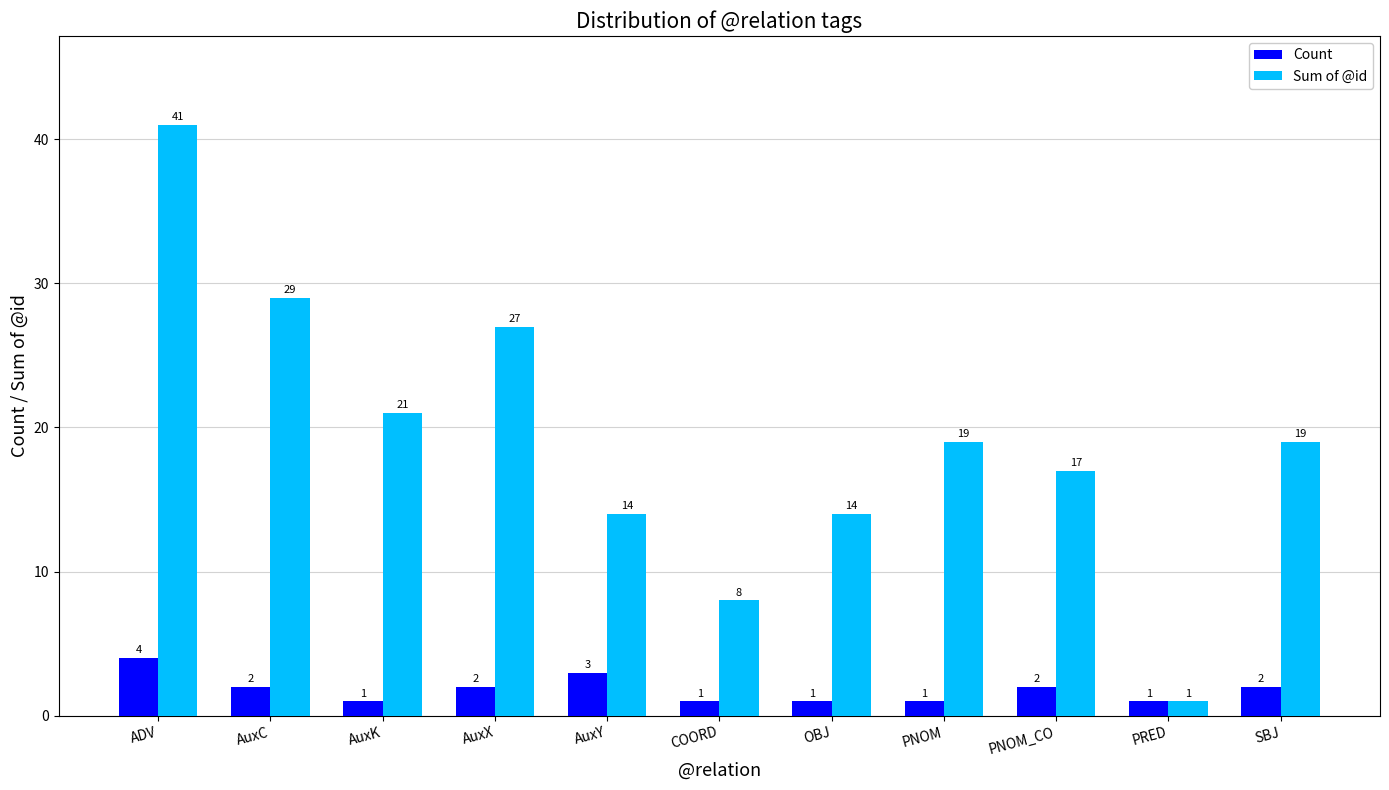

What is the value of the Sum of @id bar at the 11th from the left?

19